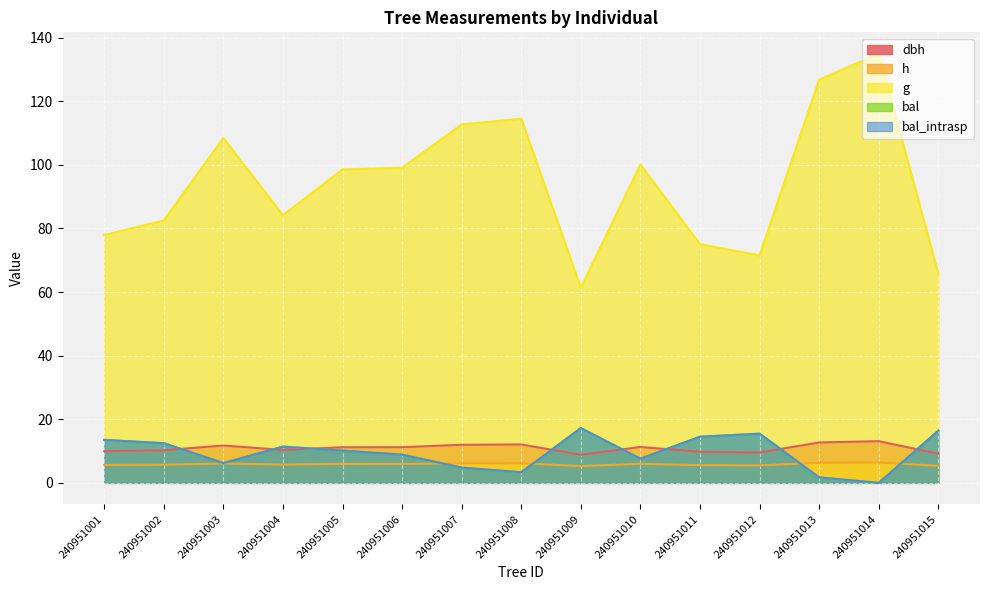

Reading left to right, extract all data points from this chart.

dbh: 10.0	10.2	11.8	10.3	11.2	11.2	12.0	12.1	8.8	11.3	9.8	9.5	12.7	13.1	9.2
h: 5.6	5.7	6.1	5.7	6.0	6.0	6.2	6.2	5.3	6.0	5.6	5.5	6.3	6.4	5.4
g: 78.0	82.5	108.4	84.2	98.6	99.1	112.7	114.5	61.4	100.1	75.0	71.5	126.8	134.9	65.8
bal: 13.5	12.5	6.2	11.4	10.1	8.9	4.8	3.3	17.2	7.6	14.5	15.5	1.7	0.0	16.4
bal_intrasp: 13.5	12.5	6.2	11.4	10.1	8.9	4.8	3.3	17.2	7.6	14.5	15.5	1.7	0.0	16.4